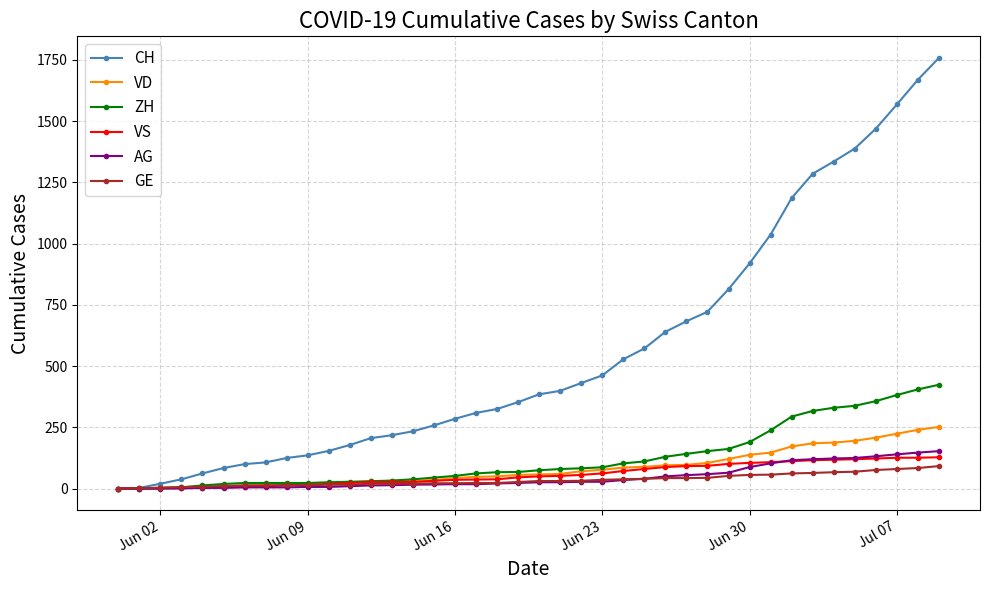

What is the greatest value displayed?

1758